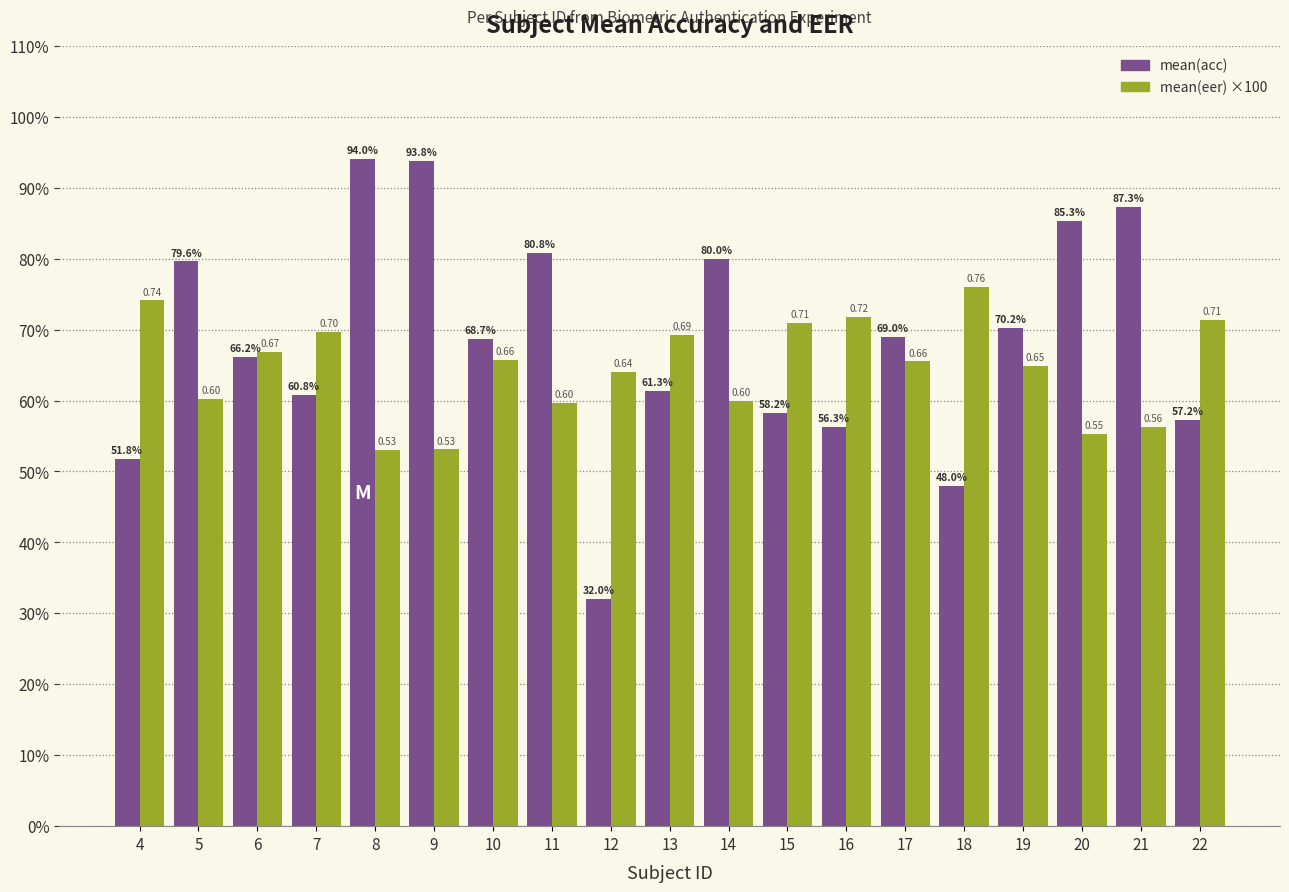

Does the chart contain any negative values?

No